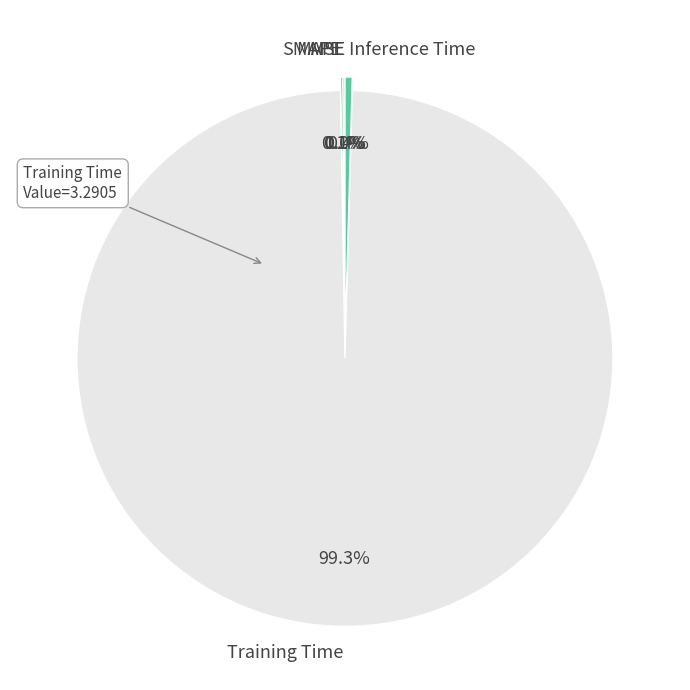

To the nearest percent, what is the average slice percentage?

20%